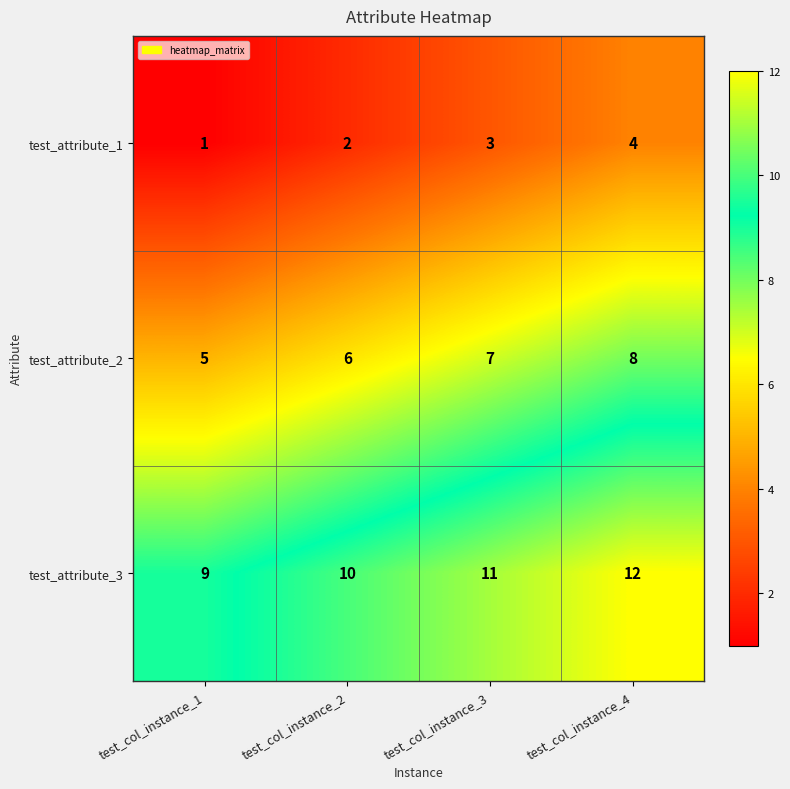

What is the greatest value displayed?

12